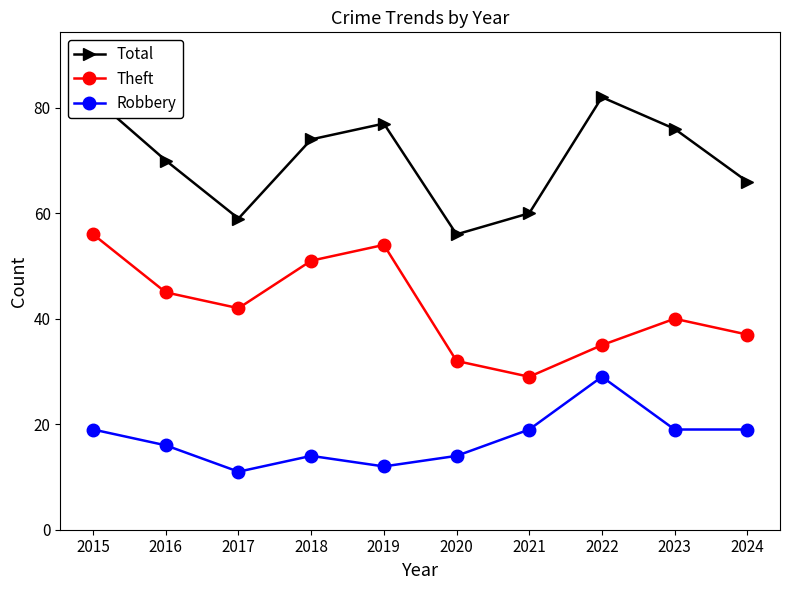

How many categories are shown in the chart?

10